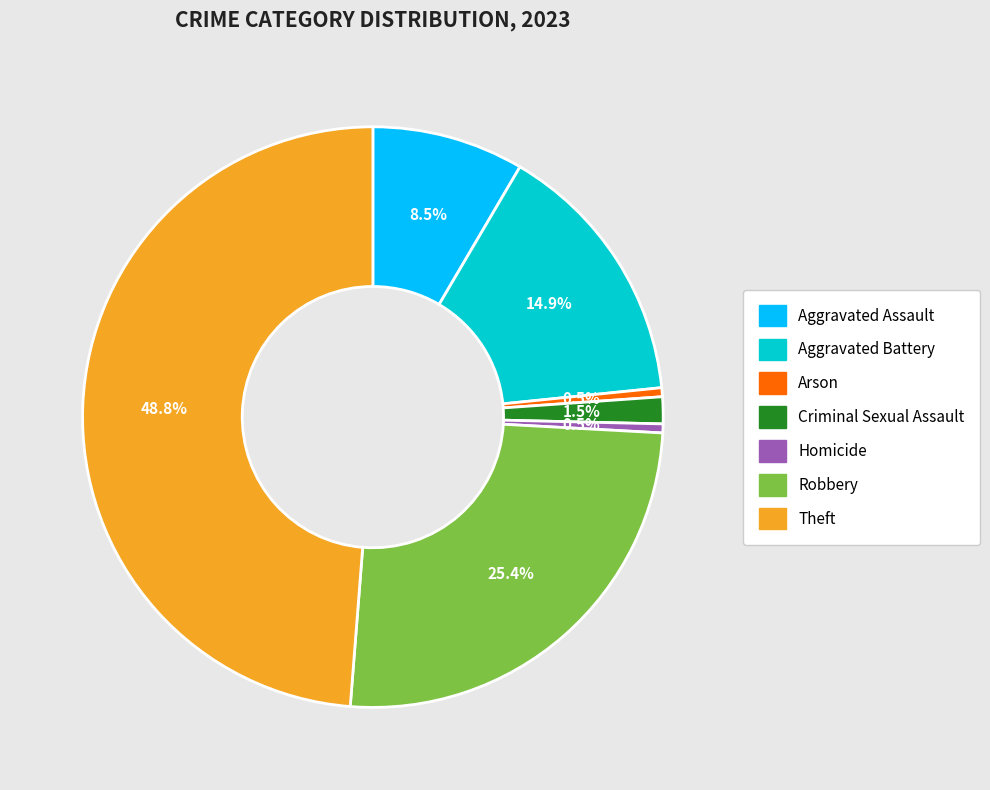

What percentage do Robbery and Aggravated Battery together represent?

40.3%